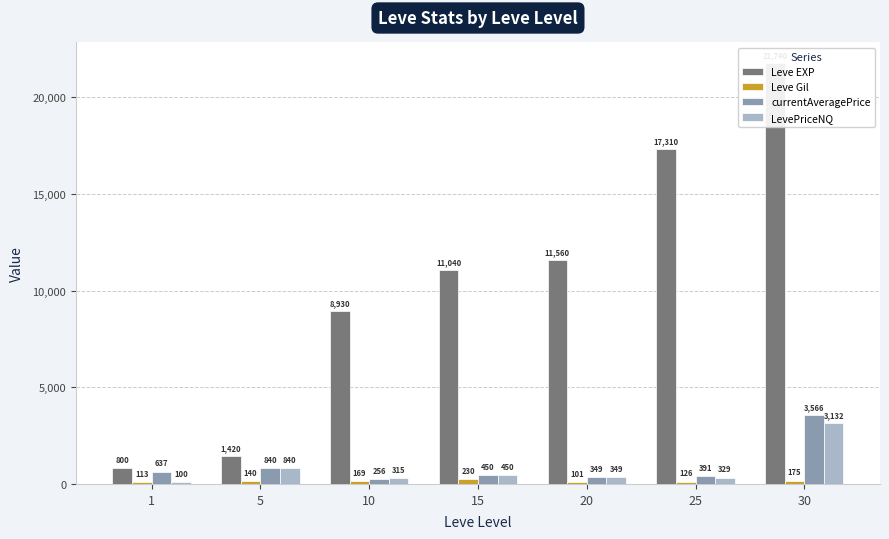

Rank the series at 30 from highest to lowest value.

Leve EXP, currentAveragePrice, LevePriceNQ, Leve Gil